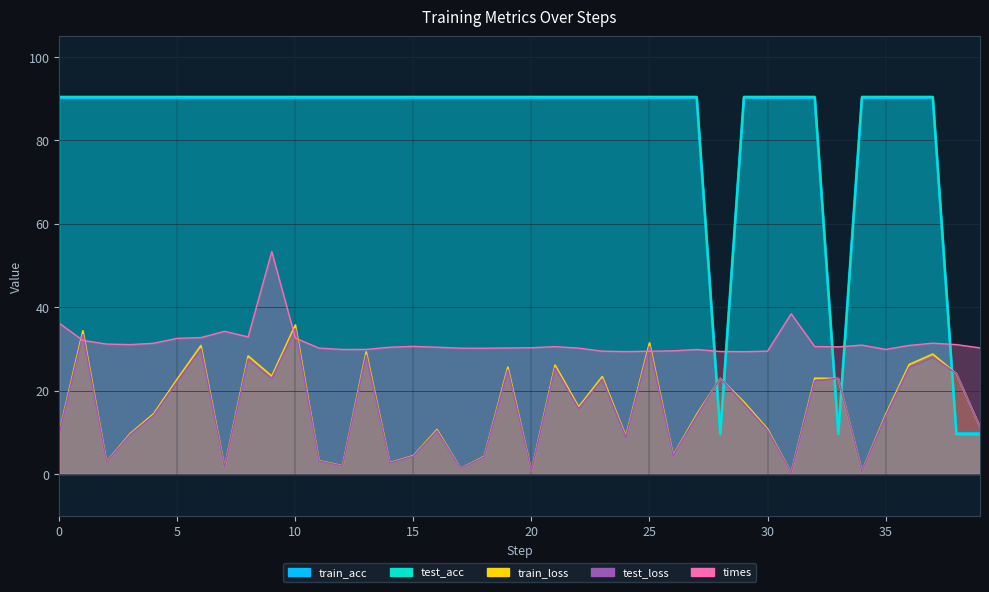

Reading left to right, list all the values displayed in this chart.

train_loss: 0=10.0	1=34.4	2=2.9	3=9.7	4=14.5	5=22.8	6=30.8	7=1.6	8=28.3	9=23.5	10=35.8	11=3.2	12=2.0	13=29.3	14=2.7	15=4.4	16=10.6	17=1.3	18=4.2	19=25.6	20=0.7	21=26.1	22=16.1	23=23.4	24=9.1	25=31.5	26=4.5	27=14.3	28=22.9	29=17.3	30=10.8	31=0.3	32=23.0	33=22.9	34=0.6	35=14.2	36=26.3	37=28.8	38=24.1	39=11.3
test_loss: 0=9.7	1=33.4	2=2.8	3=9.4	4=14.1	5=22.2	6=30.0	7=1.5	8=27.6	9=22.9	10=34.8	11=3.1	12=1.9	13=28.5	14=2.6	15=4.3	16=10.4	17=1.2	18=4.1	19=24.9	20=0.6	21=25.4	22=15.6	23=22.7	24=8.8	25=30.6	26=4.3	27=13.9	28=23.0	29=16.8	30=10.5	31=0.3	32=22.3	33=22.9	34=0.6	35=13.8	36=25.5	37=28.0	38=24.1	39=11.3
train_acc: 0=90.2	1=90.2	2=90.2	3=90.2	4=90.2	5=90.2	6=90.2	7=90.2	8=90.2	9=90.2	10=90.2	11=90.2	12=90.2	13=90.2	14=90.2	15=90.2	16=90.2	17=90.2	18=90.2	19=90.2	20=90.2	21=90.2	22=90.2	23=90.2	24=90.2	25=90.2	26=90.2	27=90.2	28=9.8	29=90.2	30=90.2	31=90.2	32=90.2	33=9.8	34=90.2	35=90.2	36=90.2	37=90.2	38=9.8	39=9.8
test_acc: 0=90.5	1=90.5	2=90.5	3=90.5	4=90.5	5=90.5	6=90.5	7=90.5	8=90.5	9=90.5	10=90.5	11=90.5	12=90.5	13=90.5	14=90.5	15=90.5	16=90.5	17=90.5	18=90.5	19=90.5	20=90.5	21=90.5	22=90.5	23=90.5	24=90.5	25=90.5	26=90.5	27=90.5	28=9.5	29=90.5	30=90.5	31=90.5	32=90.5	33=9.5	34=90.5	35=90.5	36=90.5	37=90.5	38=9.5	39=9.5
times: 0=36.2	1=32.0	2=31.2	3=31.0	4=31.4	5=32.5	6=32.7	7=34.2	8=32.9	9=53.4	10=32.6	11=30.2	12=29.9	13=29.9	14=30.4	15=30.6	16=30.4	17=30.2	18=30.2	19=30.2	20=30.3	21=30.5	22=30.2	23=29.5	24=29.4	25=29.4	26=29.5	27=29.9	28=29.4	29=29.3	30=29.5	31=38.4	32=30.6	33=30.5	34=30.9	35=29.9	36=30.8	37=31.4	38=31.0	39=30.2